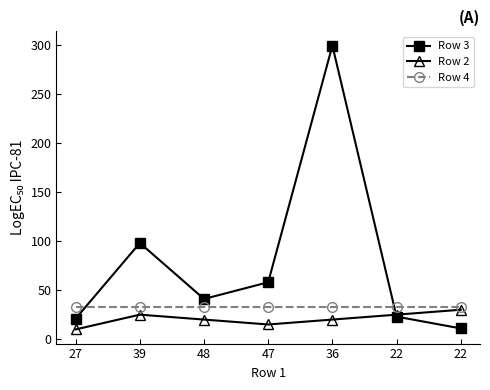

How many distinct data groups are displayed?

3